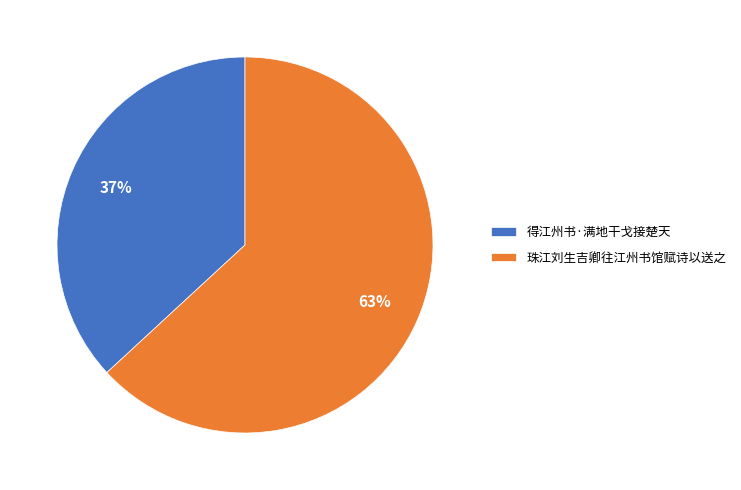

To the nearest percent, what is the average slice percentage?

50%